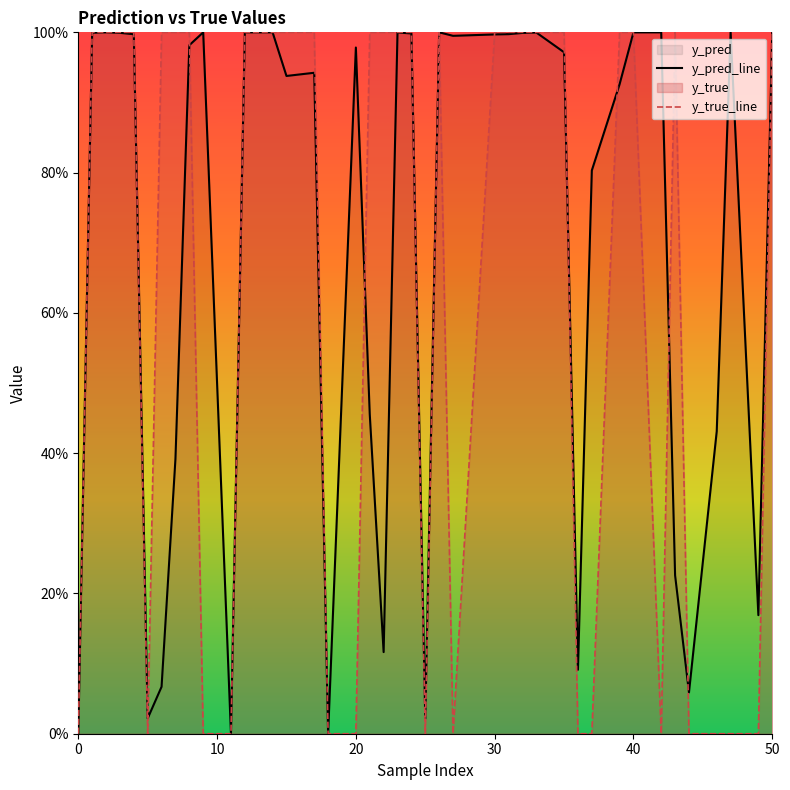

Is the value of y_true_line at 20 greater than the value of y_pred_line at 28?

Yes